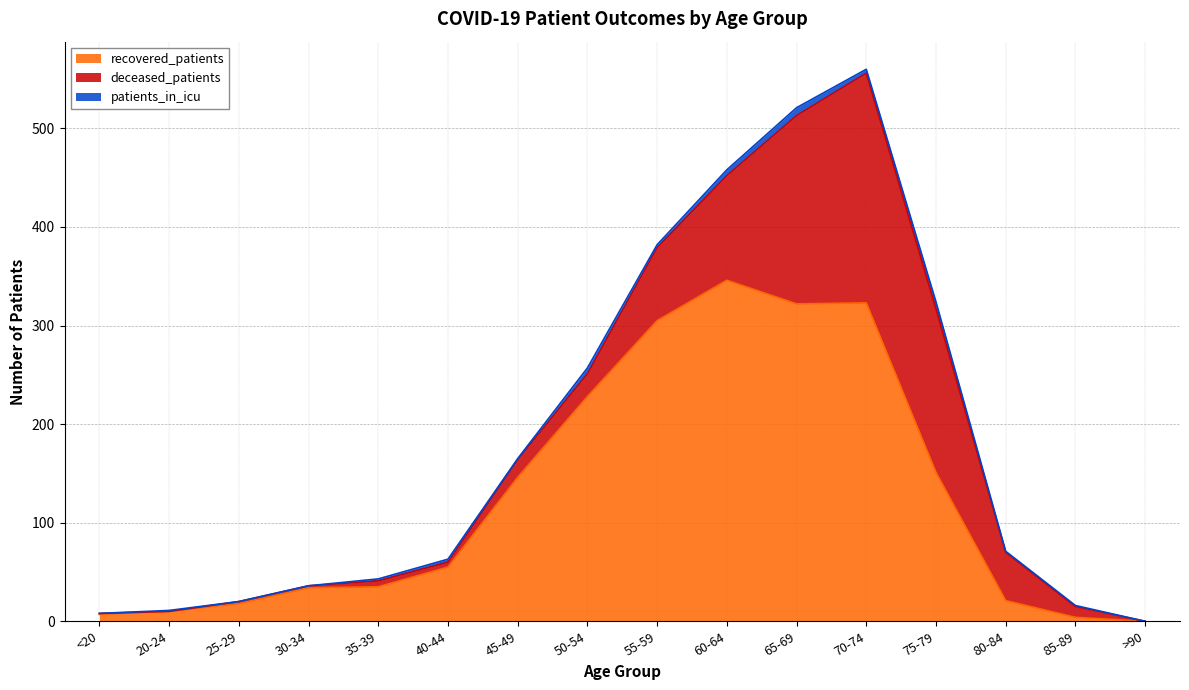

The deceased_patients series shows 131 at 20-24. True or false?

False